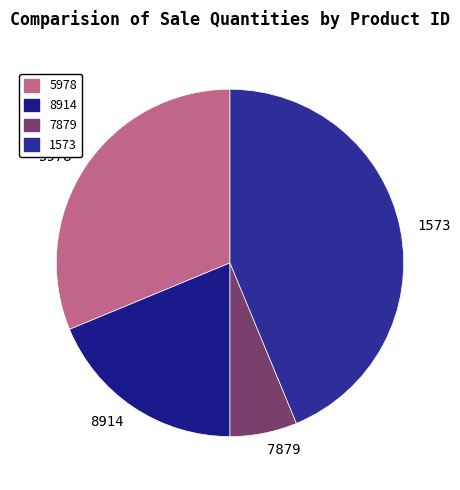

Which category has the smallest portion of the pie?

7879